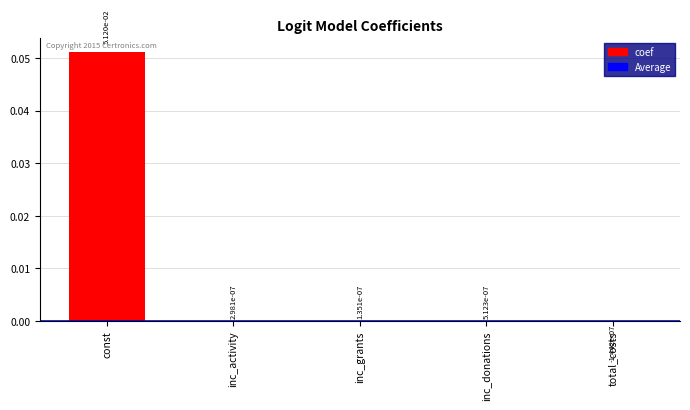

How many categories are shown in the chart?

5